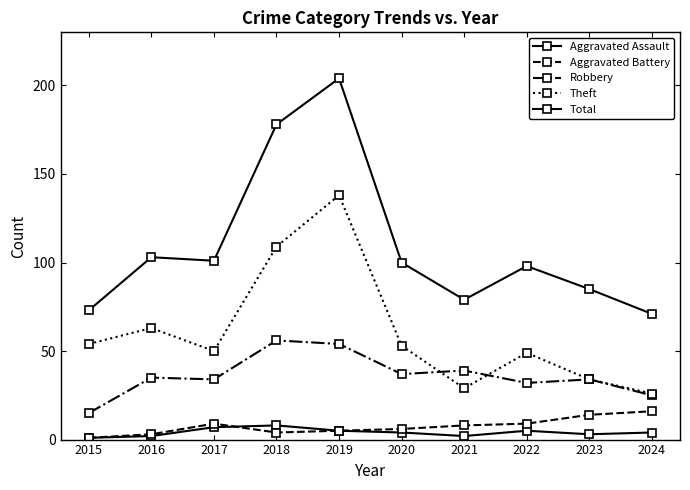

What is the total value across all series at 2016?

206